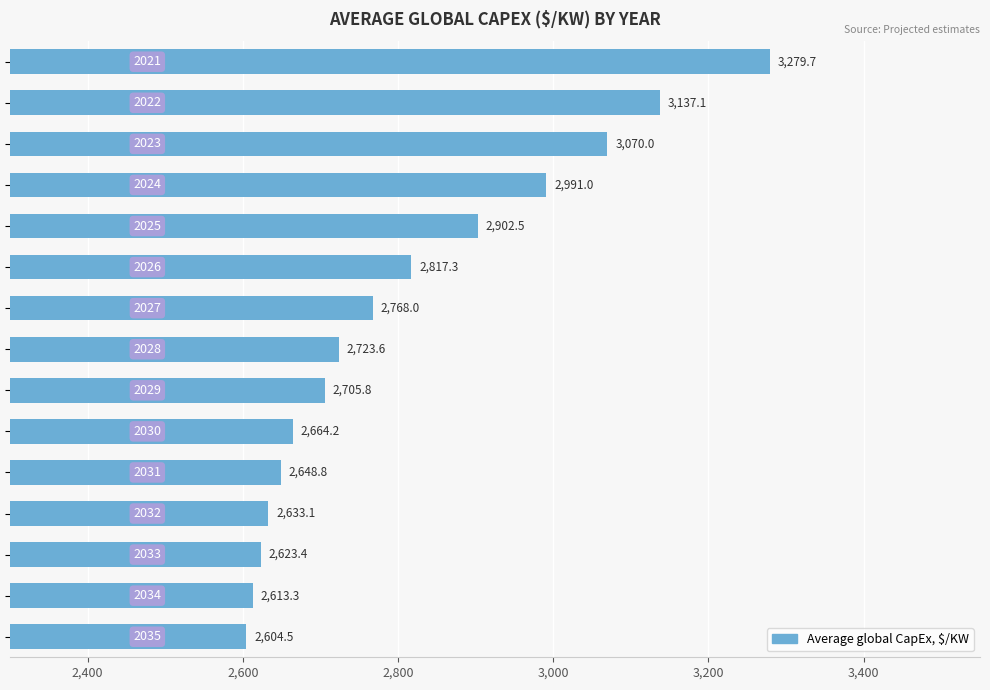

What is the greatest value displayed?

3279.7